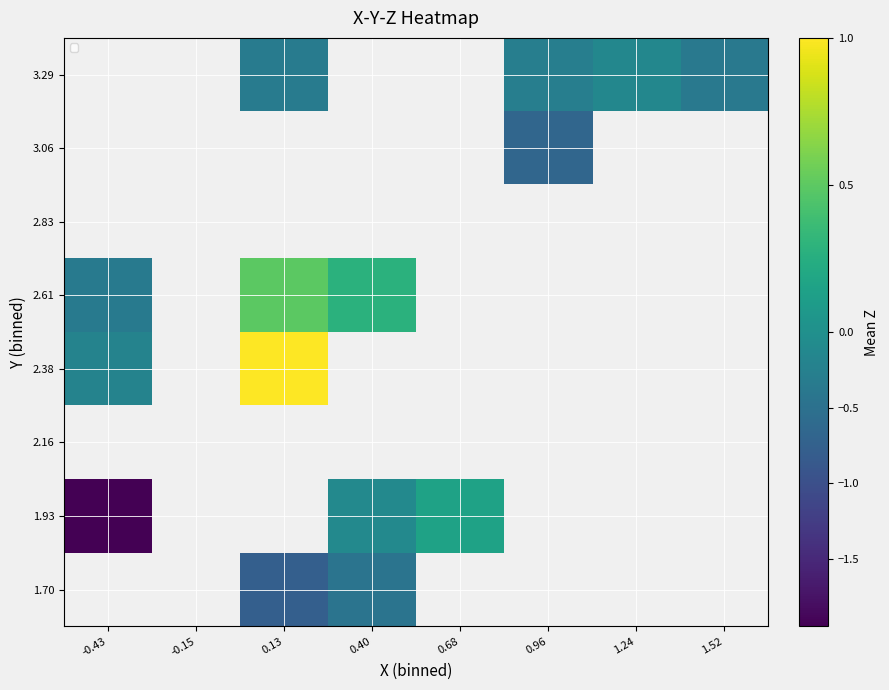

Is the value of 1.93 at 0.96 greater than the value of 3.29 at 0.13?

No